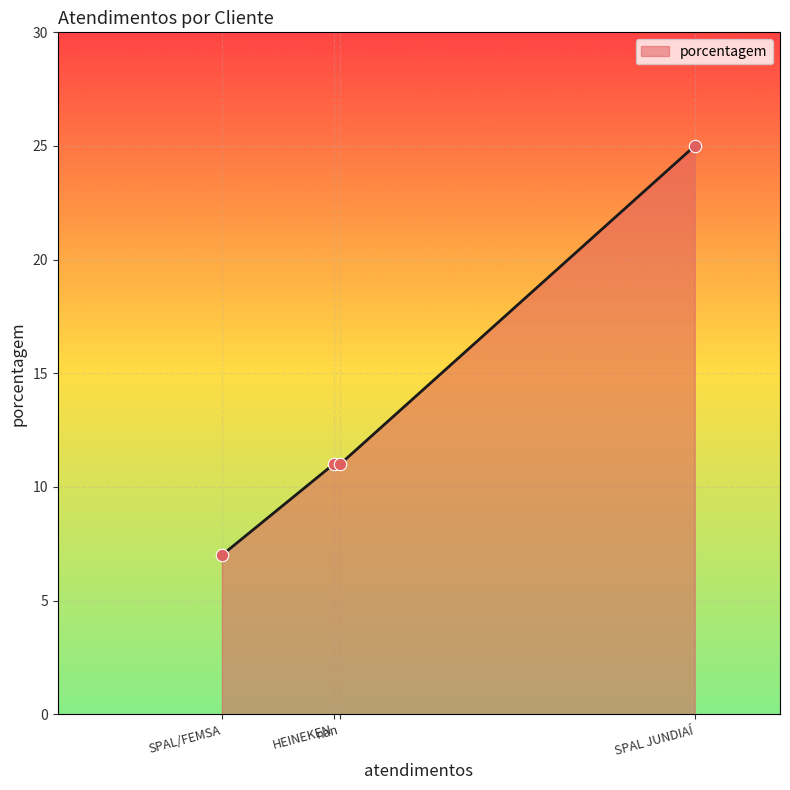

Approximately how many times larger is the value at nan compared to SPAL/FEMSA?

1.6